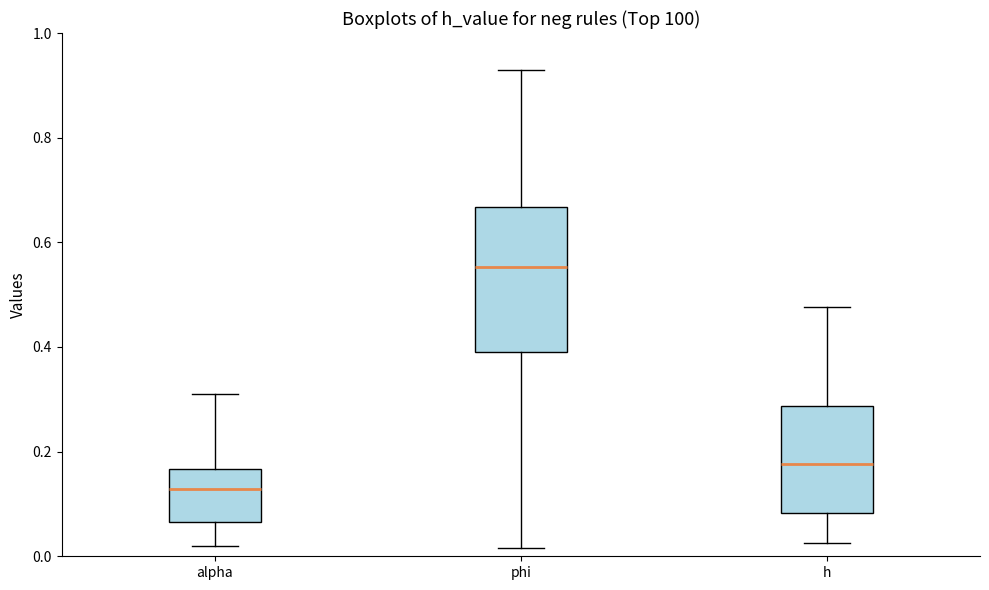

Reading left to right, transcribe this box plot: for each box, give where its median line is, the range the box spans, and where its two whiskers end, as read against the y-axis. The values are not printed on the chart, so give them approximately, as read against the axis.

alpha: median 0.12, box 0.06 to 0.16, whiskers 0.02 to 0.30
phi: median 0.56, box 0.40 to 0.66, whiskers 0.02 to 0.92
h: median 0.18, box 0.08 to 0.28, whiskers 0.02 to 0.48